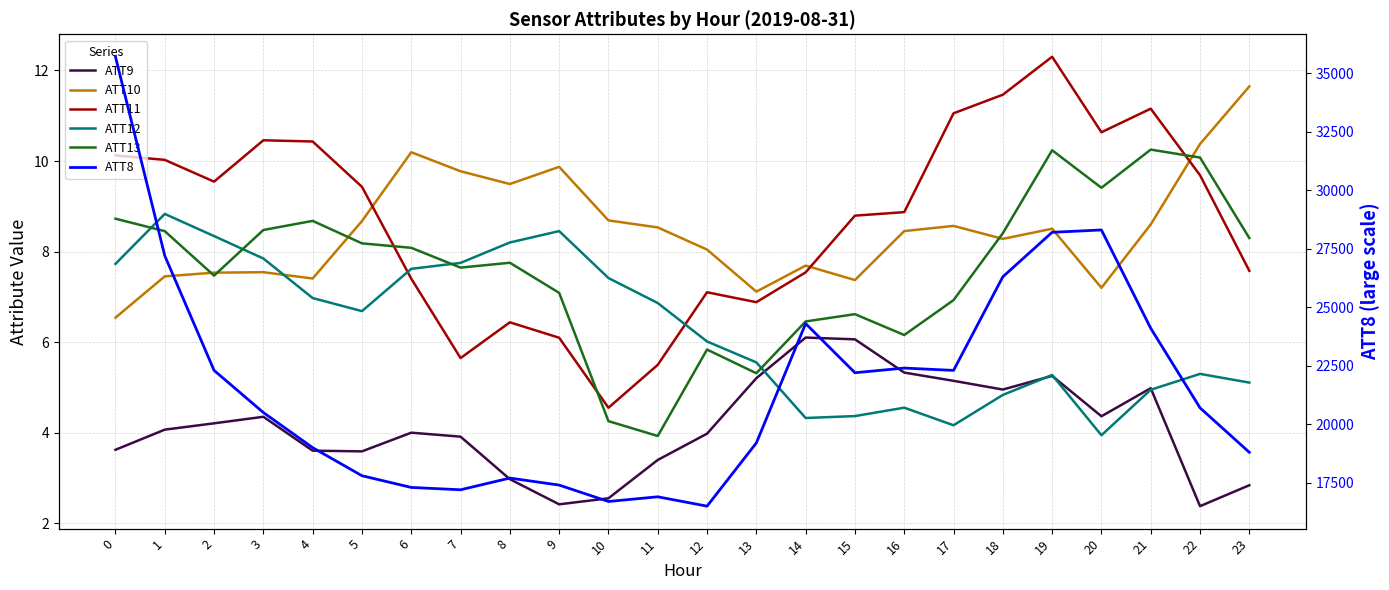

What is the value of the ATT8 point at the 14th from the left?

19200.0